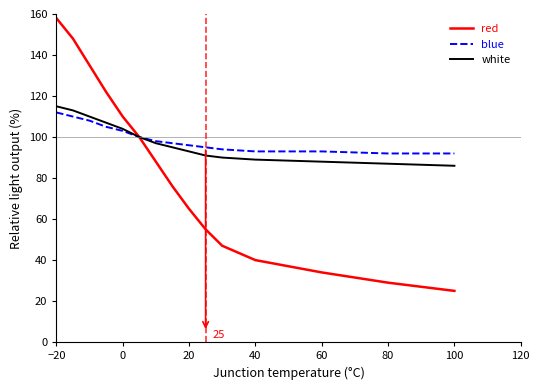

What is the greatest value displayed?

158